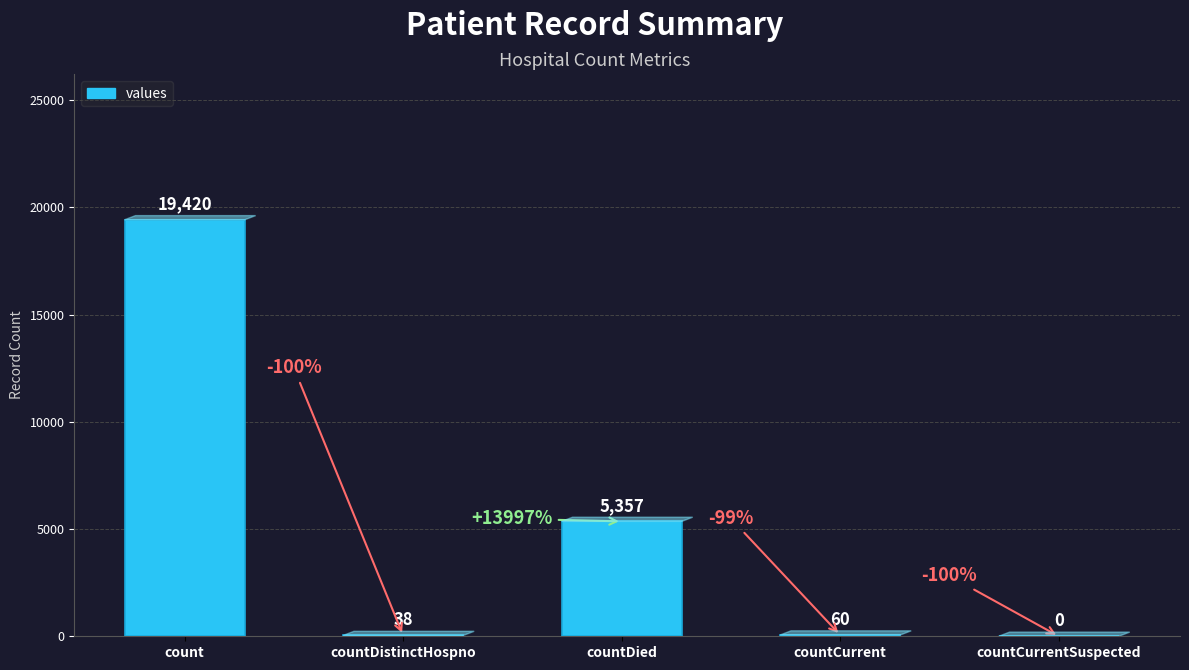

Where is the data nearest to the value 9710?

countDied